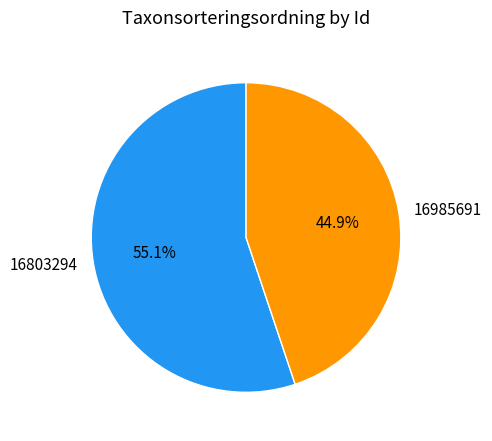

Does 16985691 account for over 50% of the chart?

No